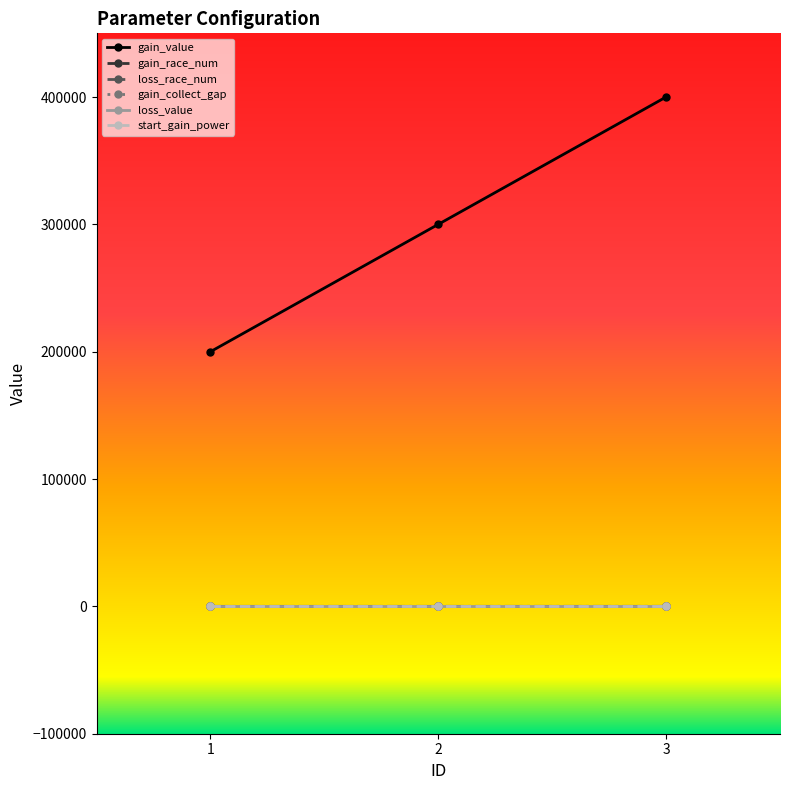

What is the sum of all gain_race_num values?

35